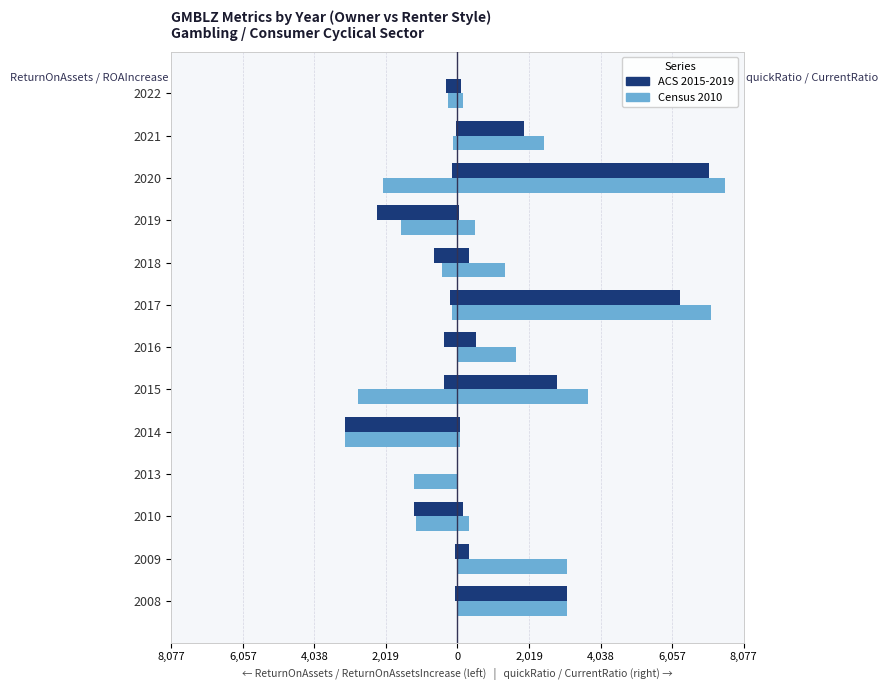

What is the value of the Census 2010 bar at the 4th from the left?

-1225.4